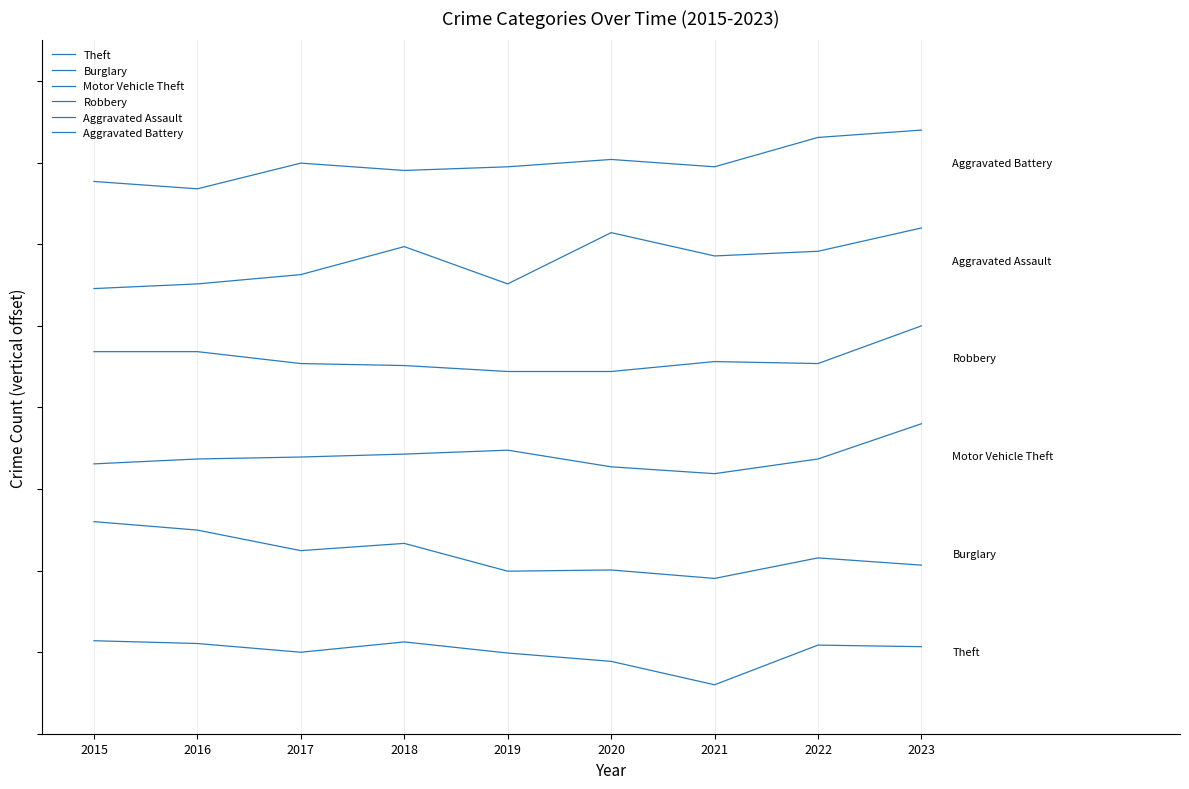

Does the chart have visible grid lines?

Yes